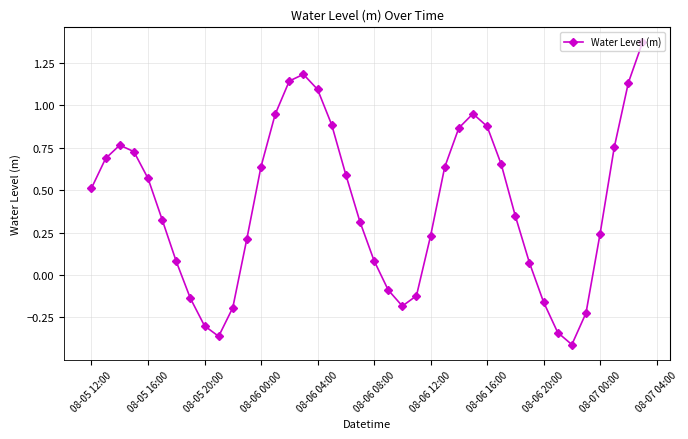

What is the difference between the maximum and minimum values?

1.8